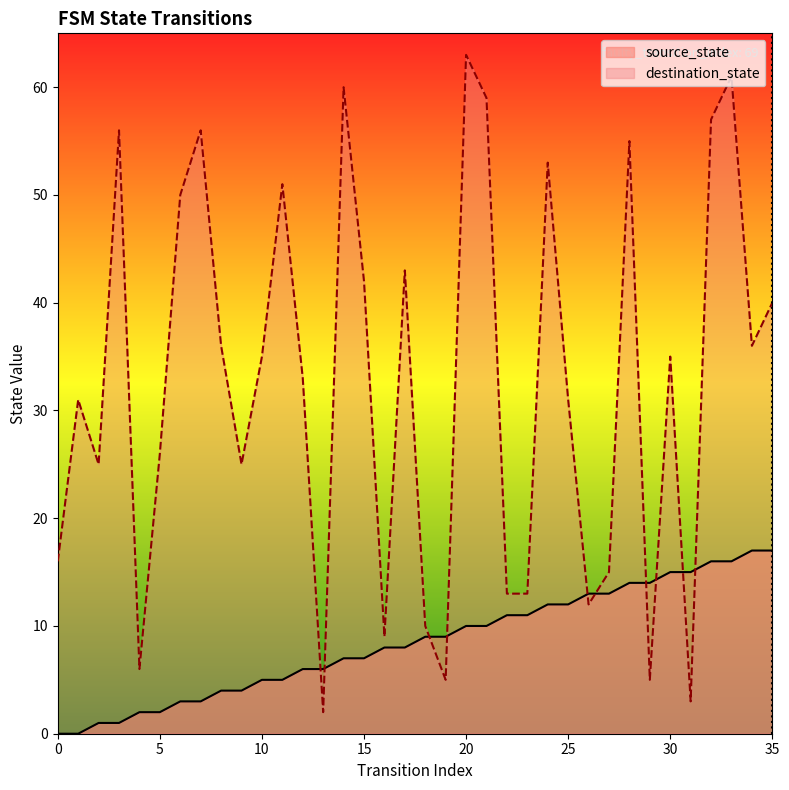

Reading left to right, extract all data points from this chart.

source_state: 0=0	1=0	2=1	3=1	4=2	5=2	6=3	7=3	8=4	9=4	10=5	11=5	12=6	13=6	14=7	15=7	16=8	17=8	18=9	19=9	20=10	21=10	22=11	23=11	24=12	25=12	26=13	27=13	28=14	29=14	30=15	31=15	32=16	33=16	34=17	35=17
destination_state: 0=16	1=31	2=25	3=56	4=6	5=26	6=50	7=56	8=36	9=25	10=35	11=51	12=33	13=2	14=60	15=42	16=9	17=43	18=10	19=5	20=63	21=59	22=13	23=13	24=53	25=31	26=12	27=15	28=55	29=5	30=35	31=3	32=57	33=61	34=36	35=40